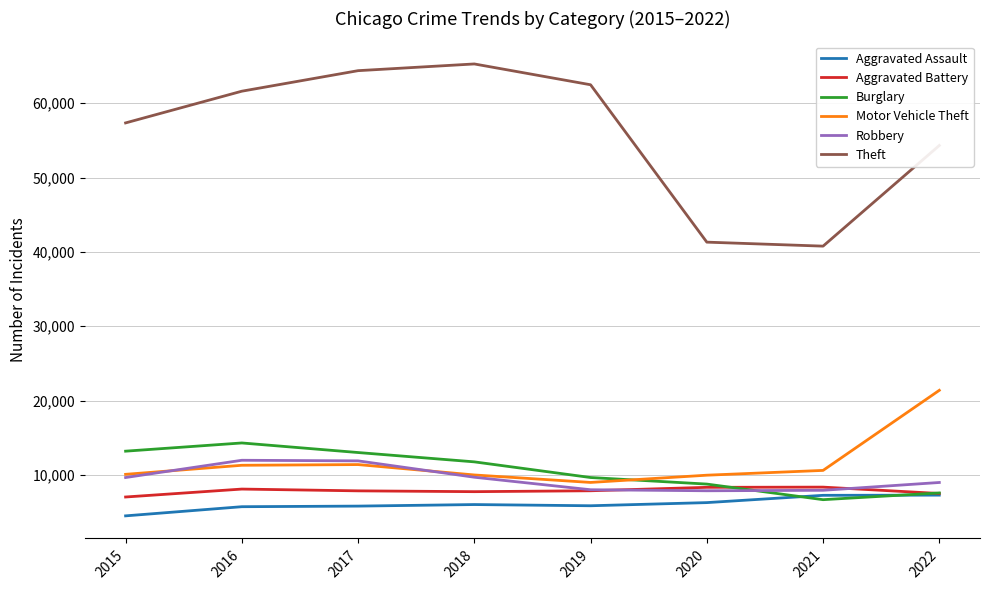

What are all the series names shown in the legend?

Aggravated Assault, Aggravated Battery, Burglary, Motor Vehicle Theft, Robbery, Theft